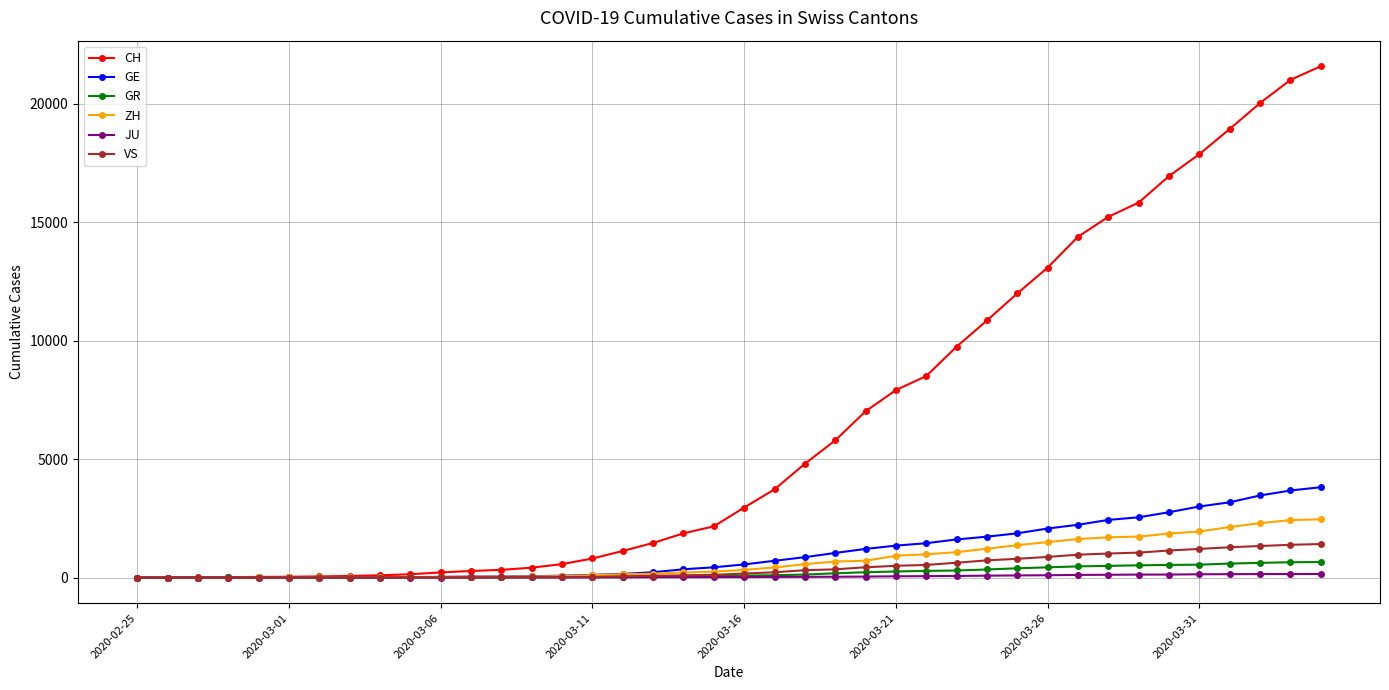

Which series has the widest spread of values?

CH